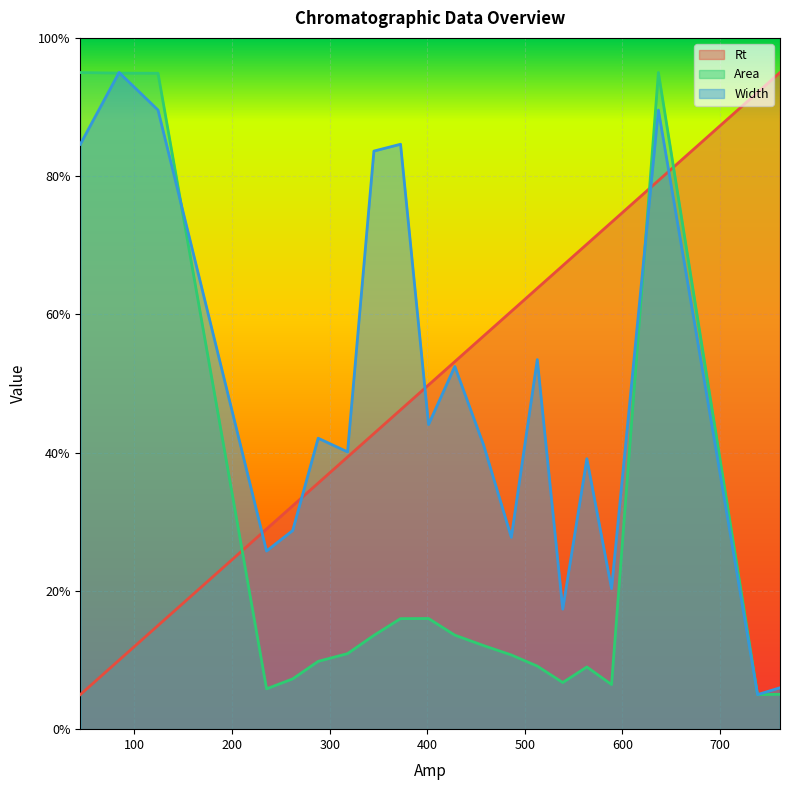

List the labels in order of Rt value, largest first.

761.4, 738.4, 636.8, 588.8, 563.5, 538.8, 512.7, 486.1, 457.7, 428.2, 401.3, 372.6, 345.3, 318.3, 288.2, 262.1, 235.3, 124.1, 84.2, 44.5